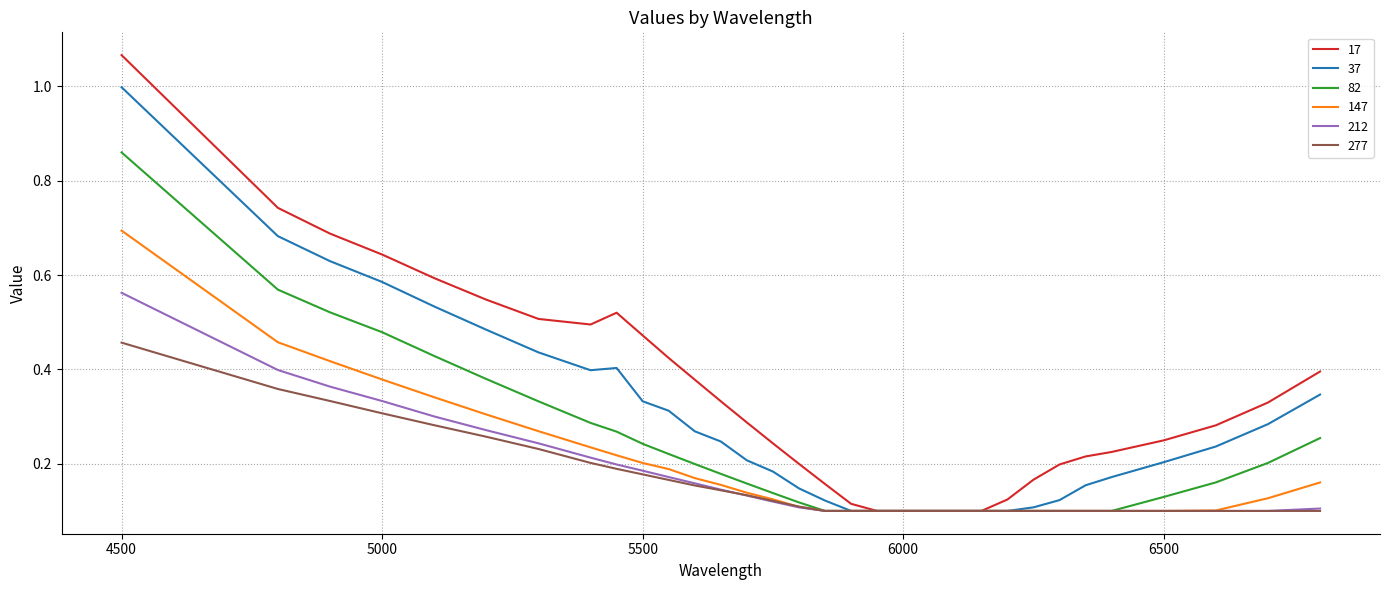

Rank the series by their maximum value, from lowest to highest.

277, 212, 147, 82, 37, 17